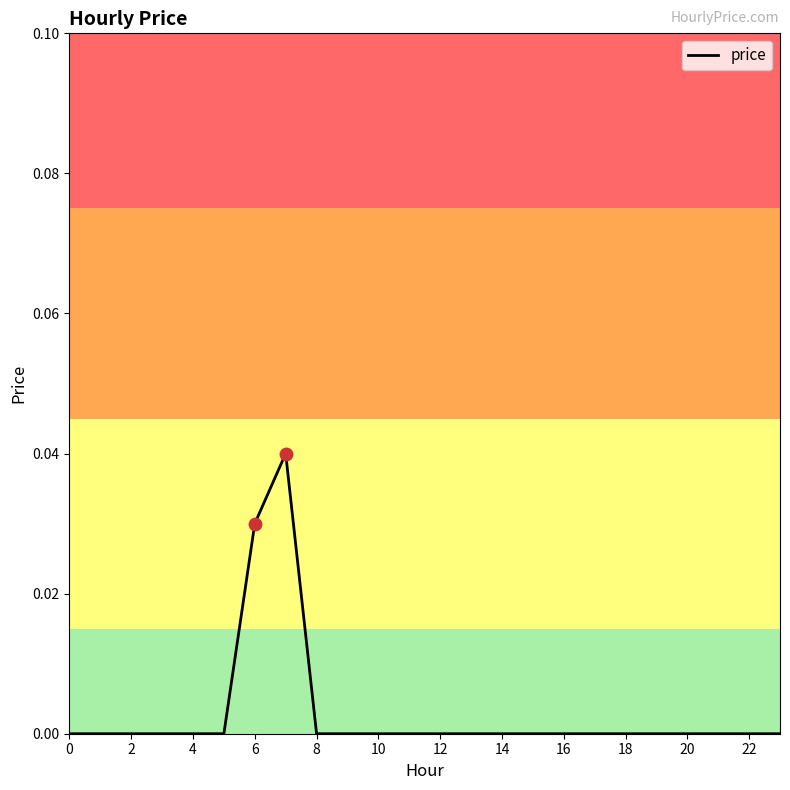

How many interior local peaks (higher than both neighbors) does the data have?

1